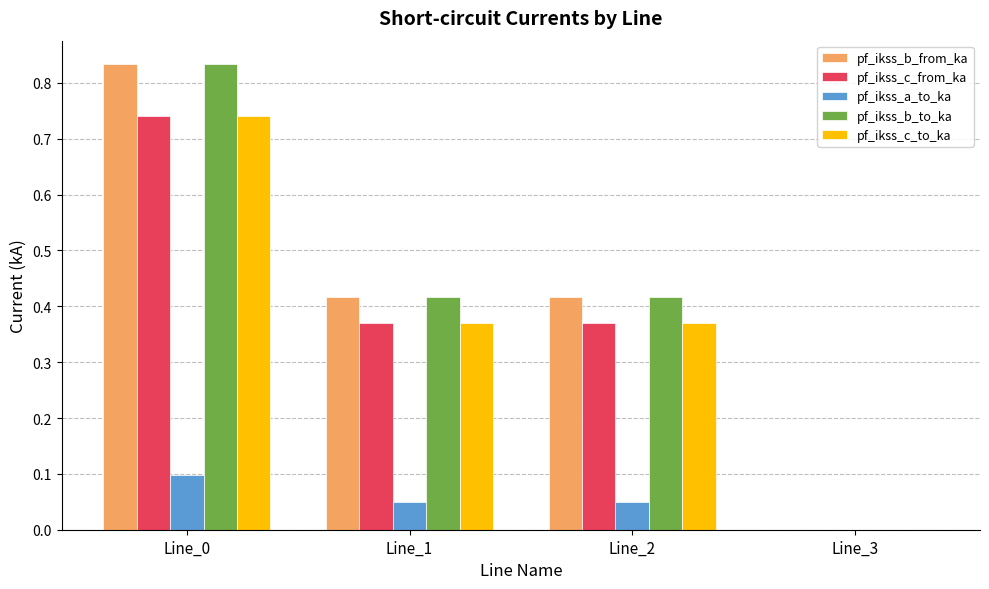

Is the value of pf_ikss_a_to_ka at Line_2 greater than the value of pf_ikss_c_to_ka at Line_0?

No